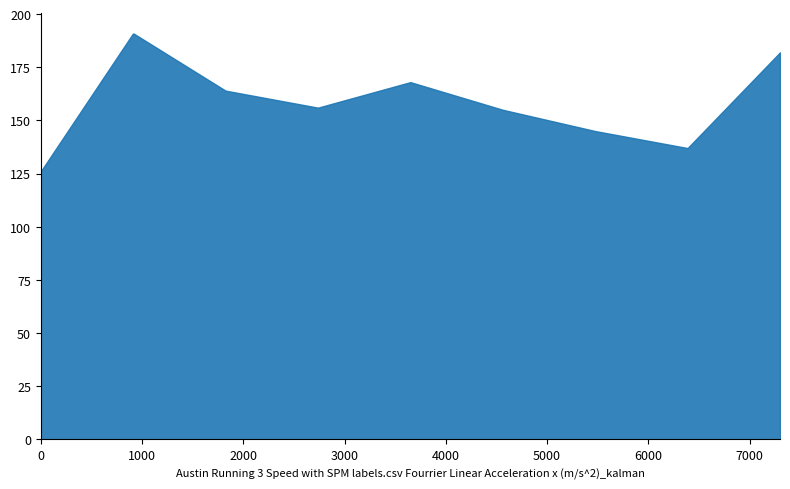

The value of Austin at 2016 is 27. True or false?

False